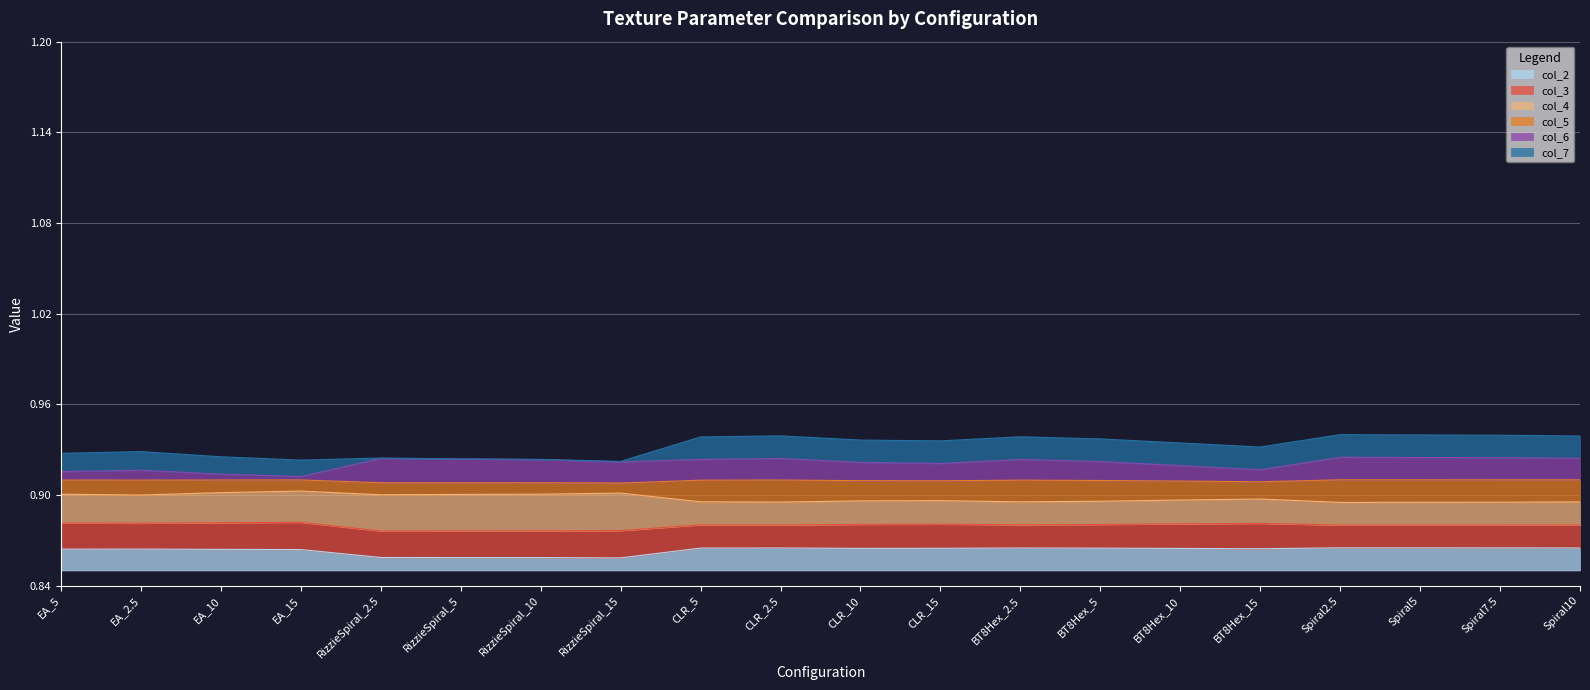

Read the col_3 value at CLR_15.

0.9